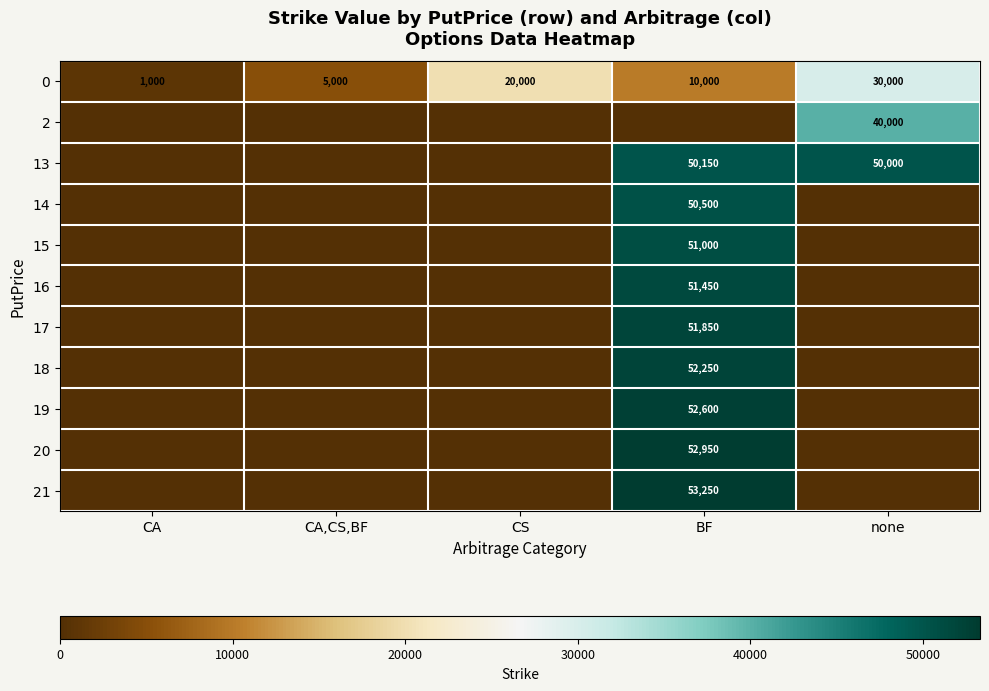

What is the spread (max minus min) of values at CA?

1000